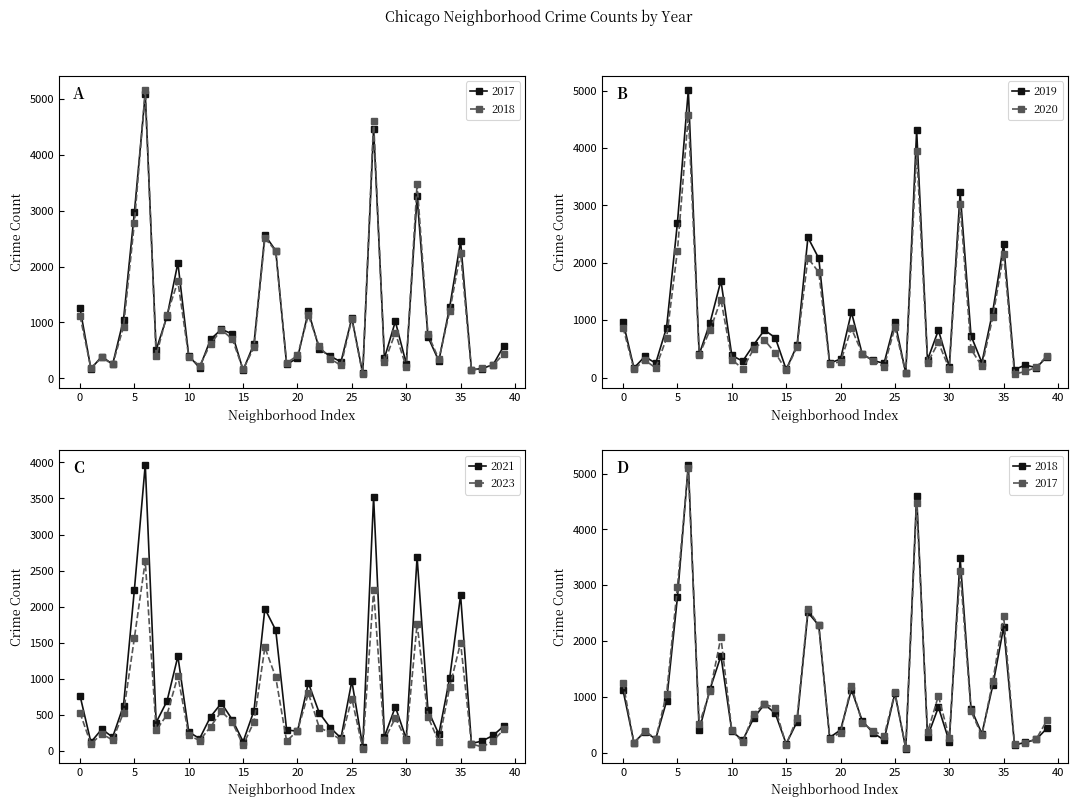

What is the minimum value shown in the chart?

34